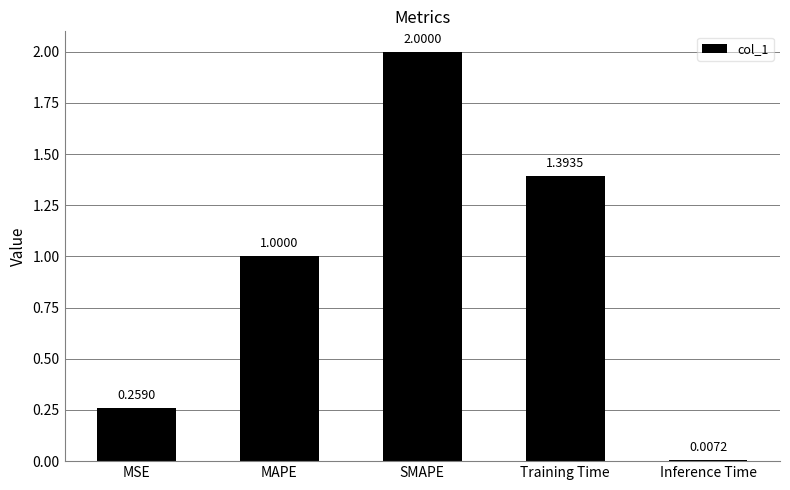

What is the difference between the values at MAPE and Training Time?

0.4